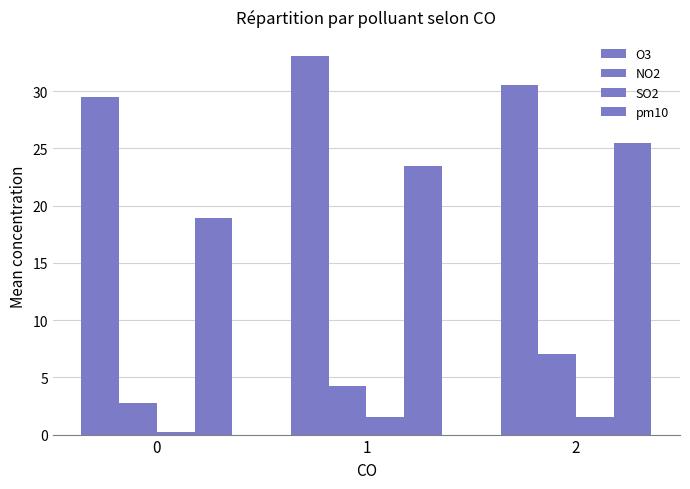

True or false: NO2 has a value of 2.8 at 0.

True